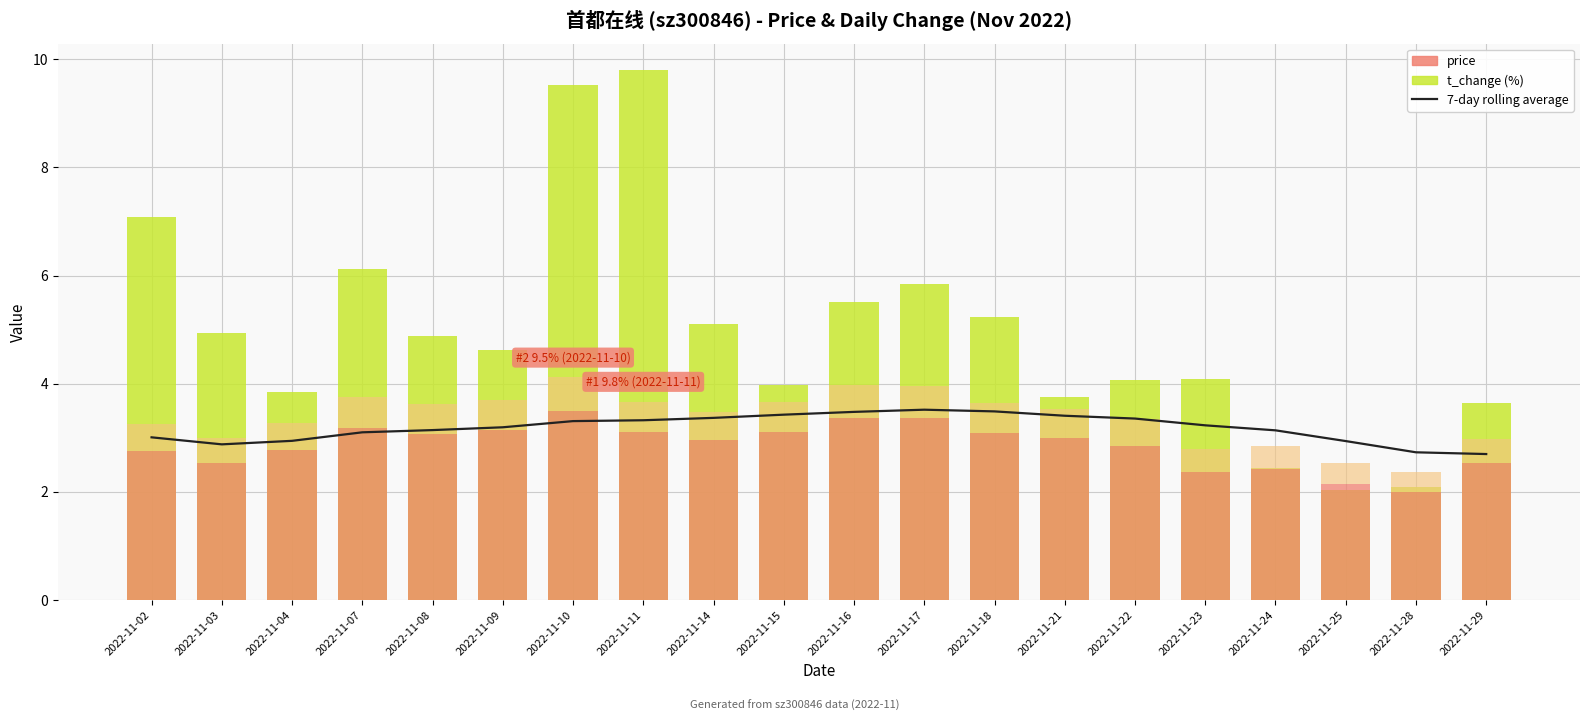

Reading left to right, list all the values displayed in this chart.

7-day rolling average: 3.0	2.9	2.9	3.1	3.1	3.2	3.3	3.3	3.4	3.4	3.5	3.5	3.5	3.4	3.4	3.2	3.1	2.9	2.7	2.7
t_change: 7.1	4.9	3.9	6.1	4.9	4.6	9.5	9.8	5.1	4.0	5.5	5.8	5.2	3.8	4.1	4.1	2.4	2.0	2.1	3.6
price (shifted): 2.8	2.5	2.8	3.2	3.1	3.1	3.5	3.1	2.9	3.1	3.4	3.4	3.1	3.0	2.8	2.4	2.4	2.2	2.0	2.5
price_accent: 0.5	0.5	0.5	0.6	0.6	0.6	0.6	0.6	0.5	0.6	0.6	0.6	0.6	0.5	0.5	0.4	0.4	0.4	0.4	0.5